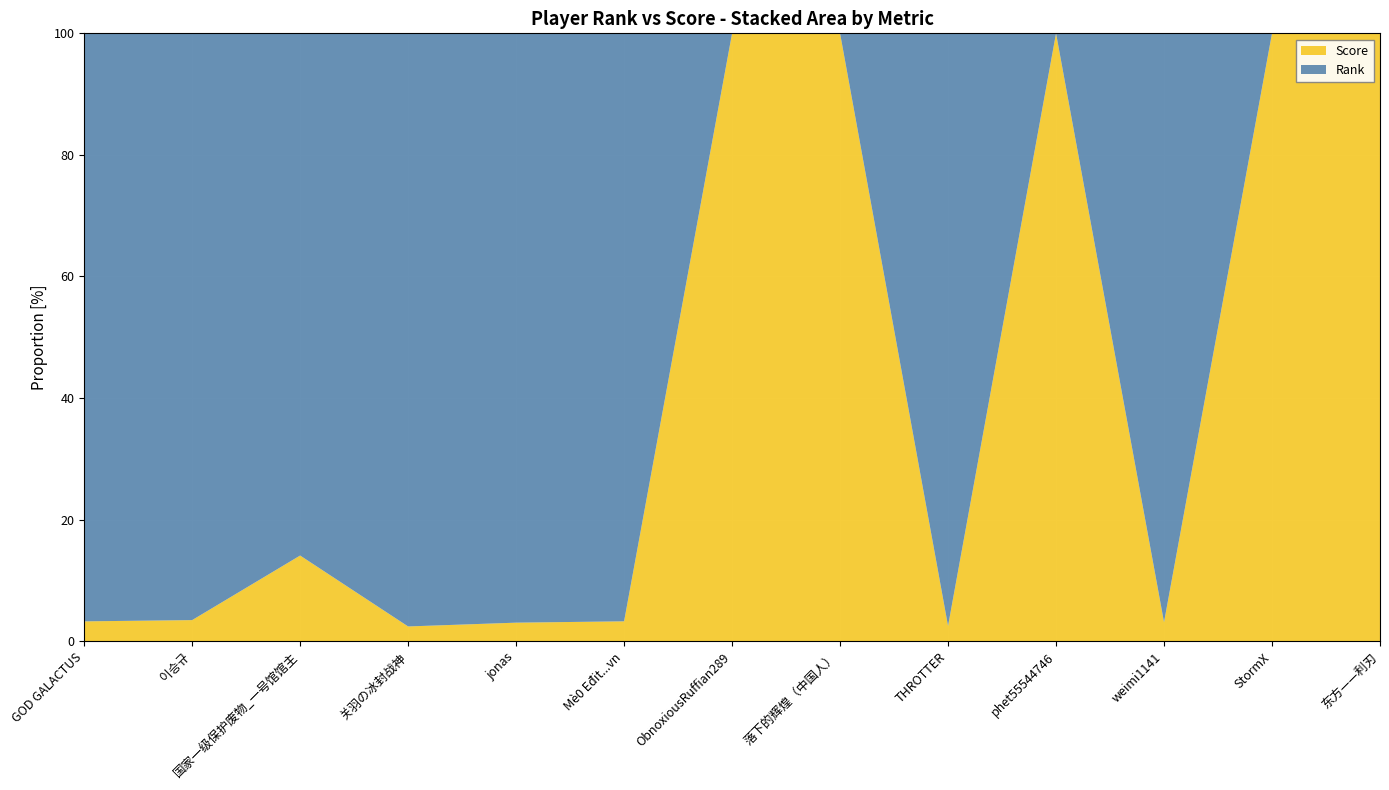

Reading left to right, extract all data points from this chart.

Rank: 81296	77997	27589	99919	85079	81150	0	0	97748	0	83746	0	0
Score: 2746	2808	4528	2491	2681	2748	2185	2125	2515	1739	2703	1704	1333